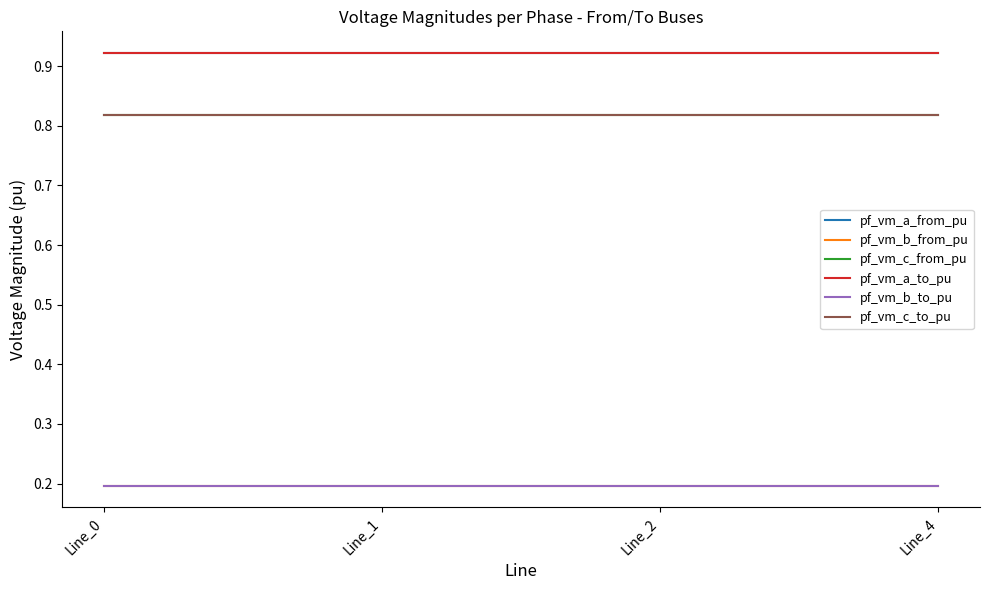

Rank the series by their maximum value, from lowest to highest.

pf_vm_b_from_pu, pf_vm_b_to_pu, pf_vm_c_from_pu, pf_vm_c_to_pu, pf_vm_a_to_pu, pf_vm_a_from_pu